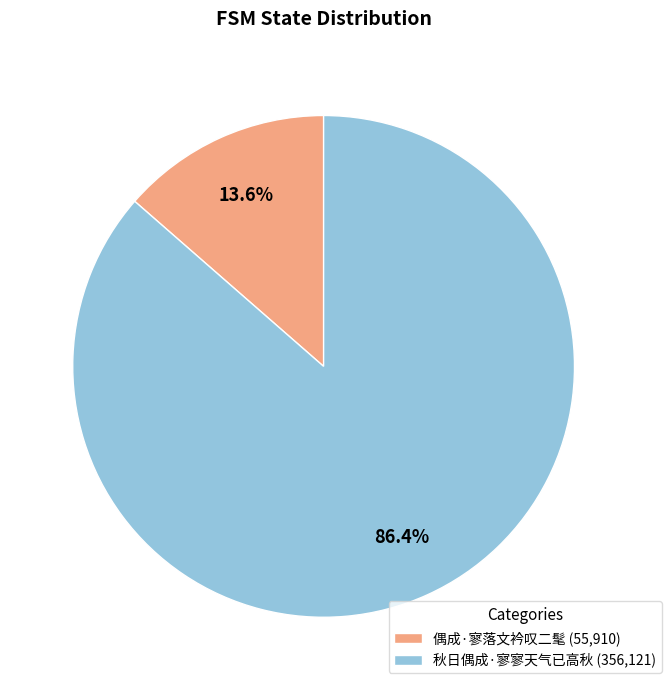

To the nearest percent, what is the difference between the largest and smallest slice percentages?

73%